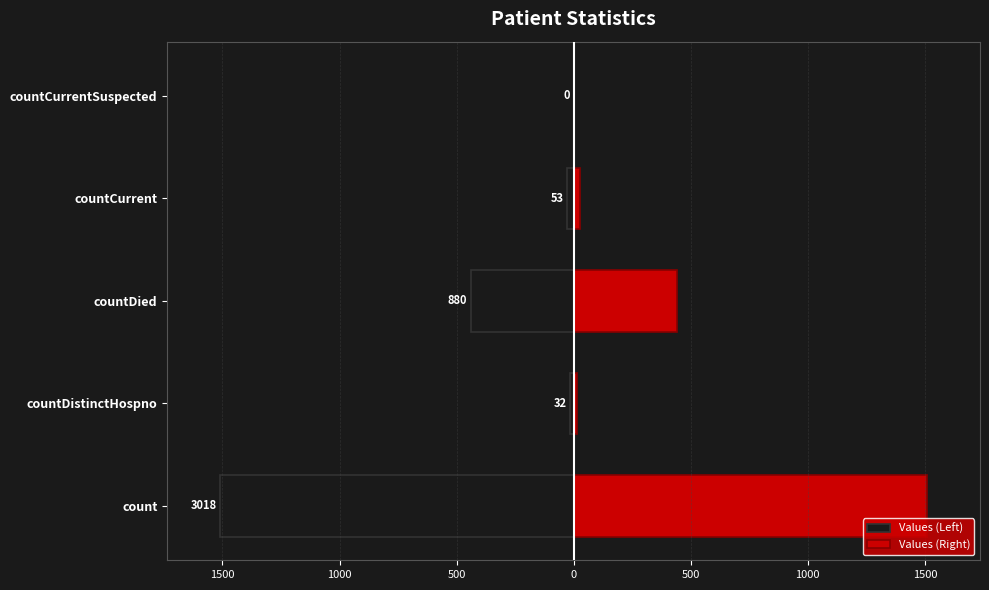

What is the difference between the maximum and second lowest values in the Values (Right) series?

1493.0